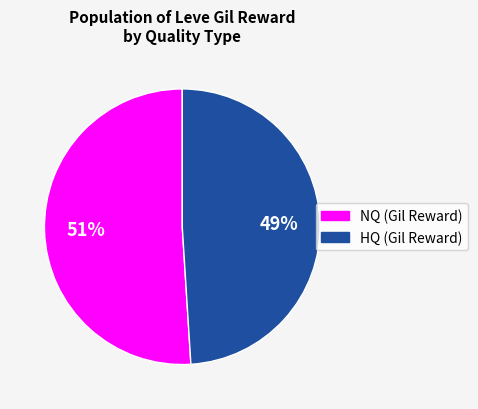

Does any single category account for the majority?

Yes